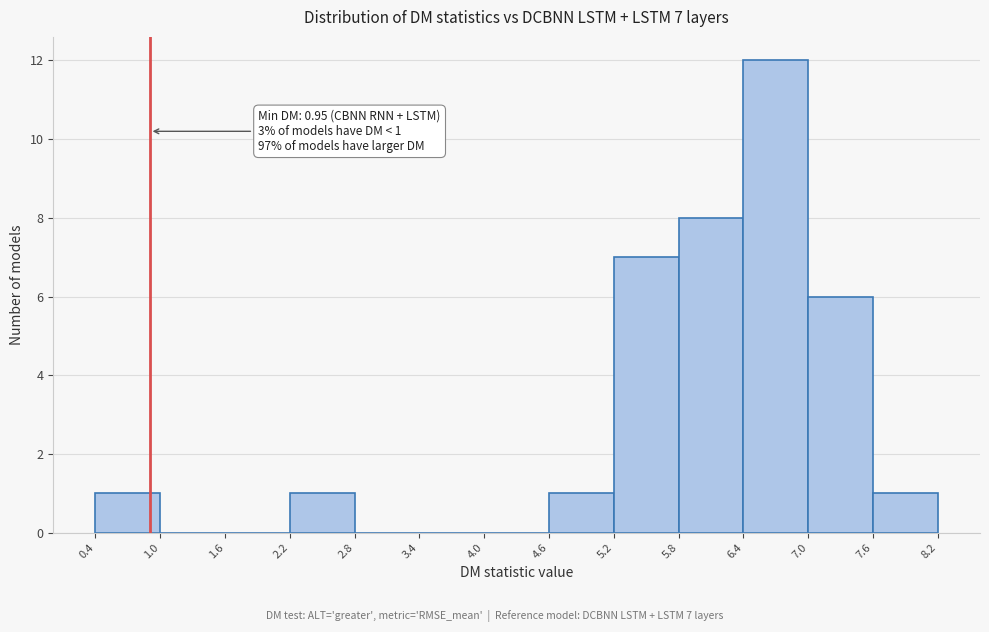

Over which range of the x-axis is the bar tallest?

6.4 to 7.0